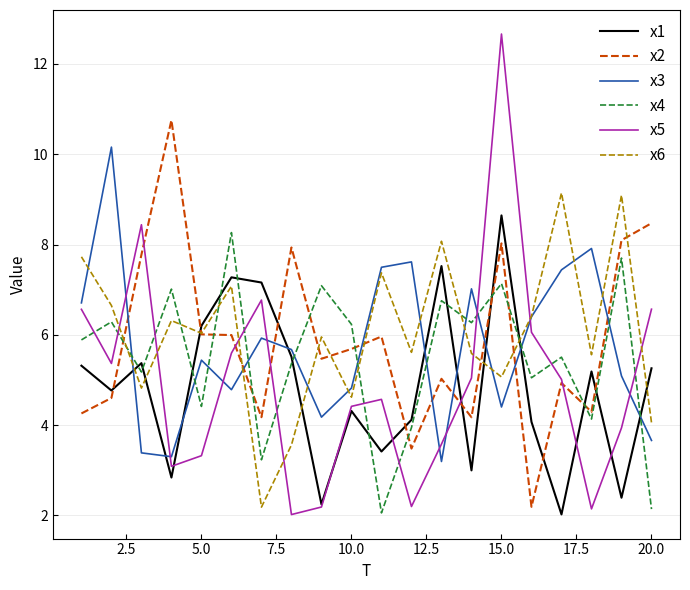

How many intersections are there between x5 and x2?

5